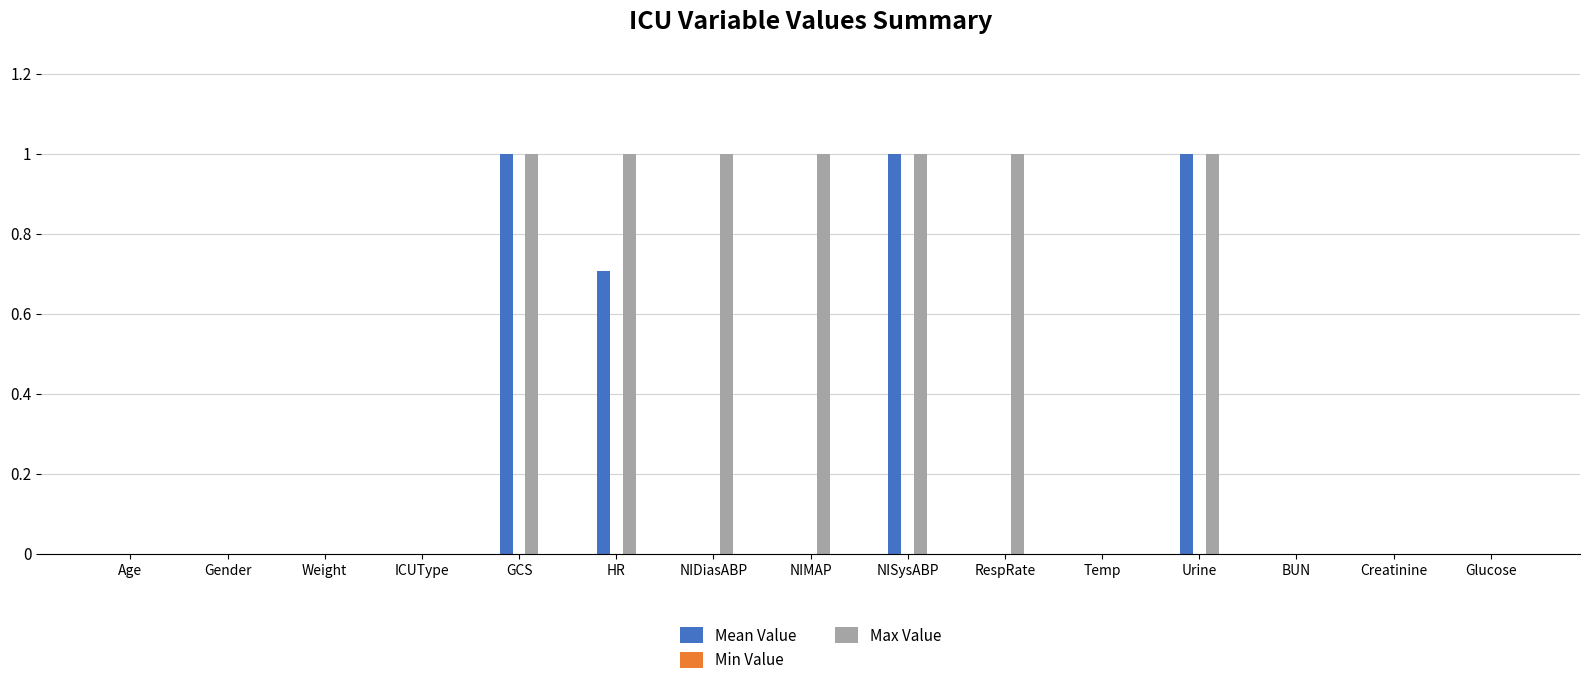

Which series has the largest total across all categories?

Max Value